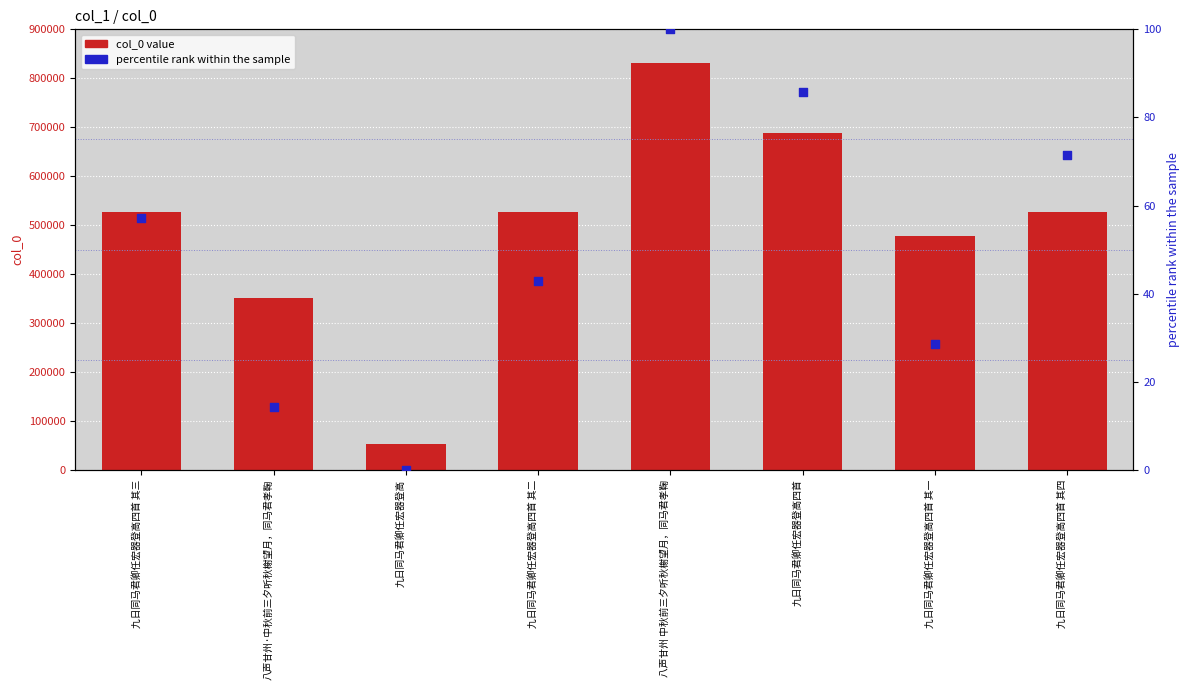

What is the total value across all series at 九日同马君卿任宏器登高四首 其二?

527830.9